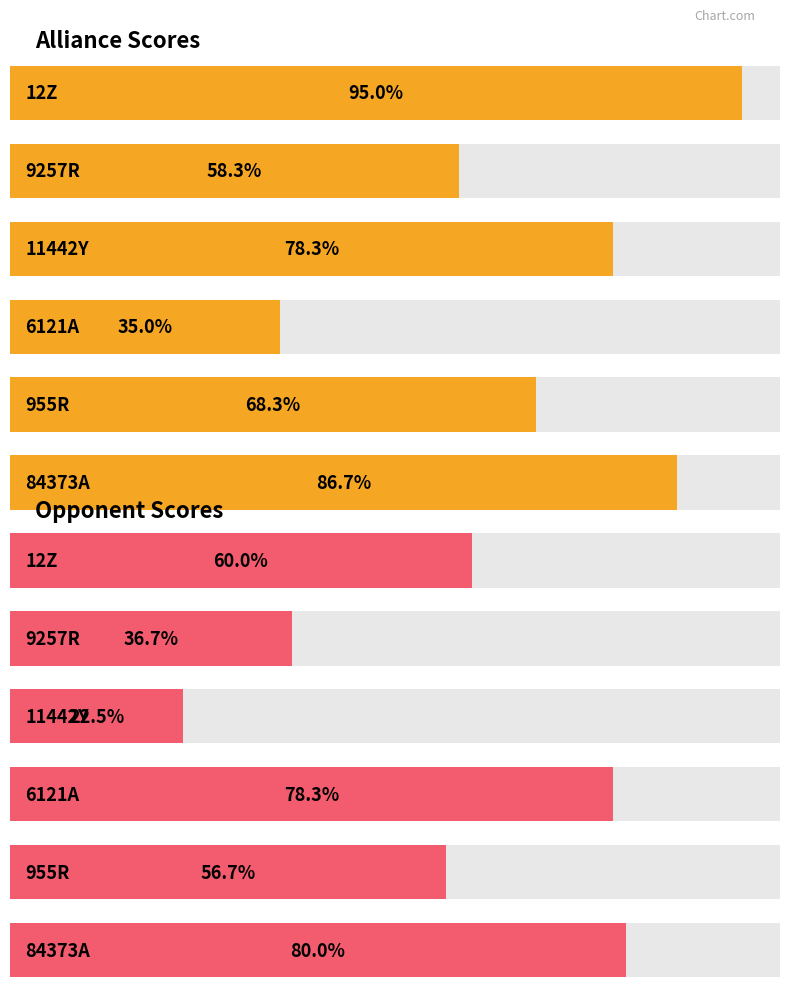

Which label corresponds to the smallest value in the chart?

11442Y